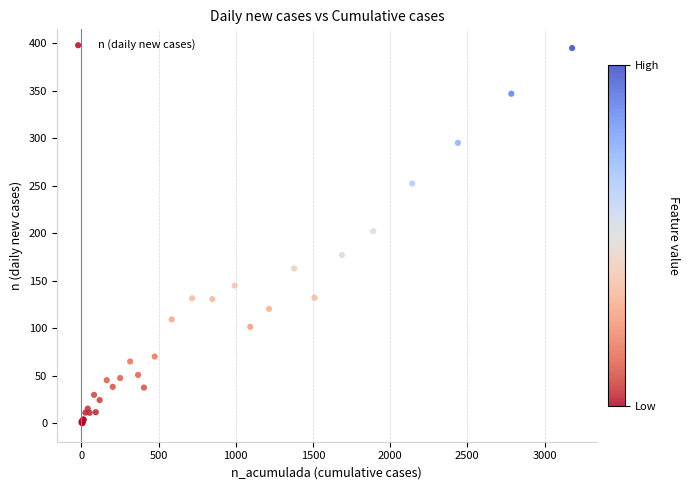

What Y value in the scatter plot is closest to 197?

202.2